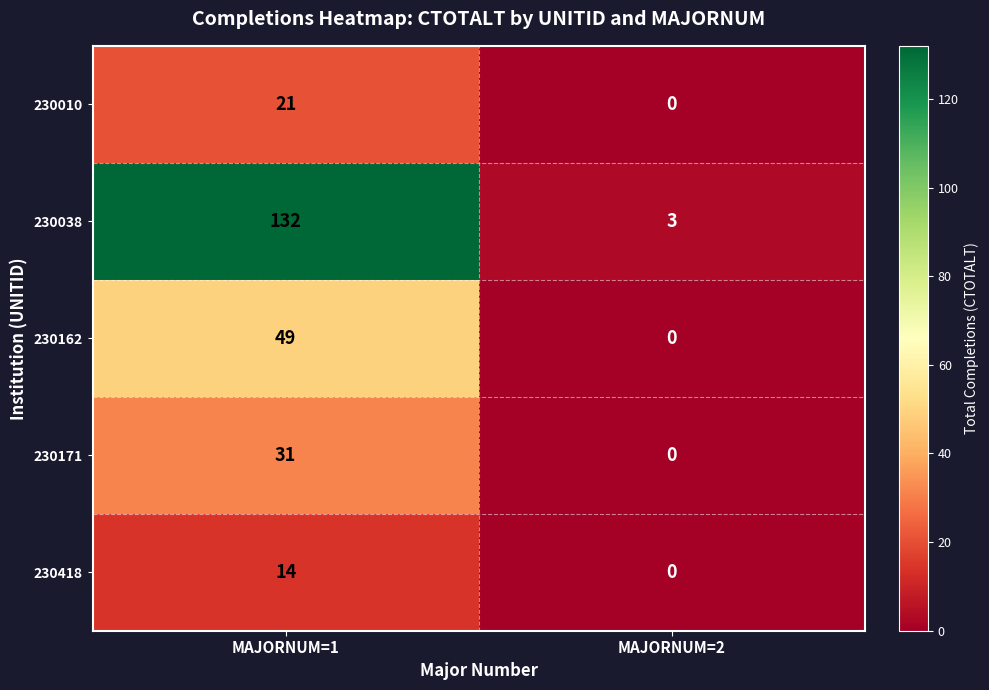

List the series in order of their peak value, lowest first.

230418, 230010, 230171, 230162, 230038